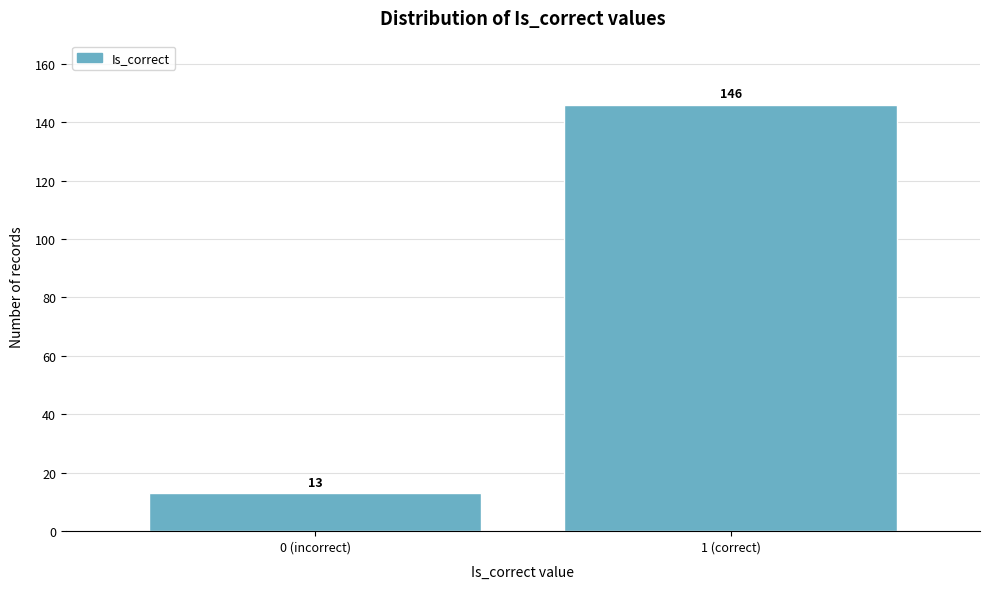

Reading left to right, what are all the values shown in this chart?

0 (incorrect)=13	1 (correct)=146